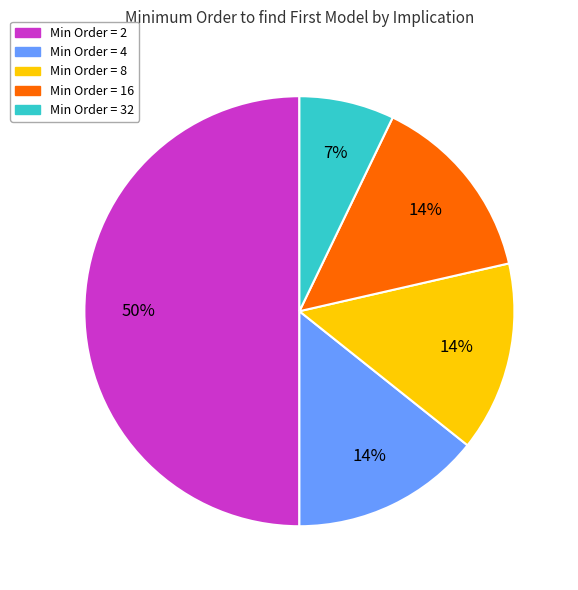

To the nearest percent, what is the average slice percentage?

20%